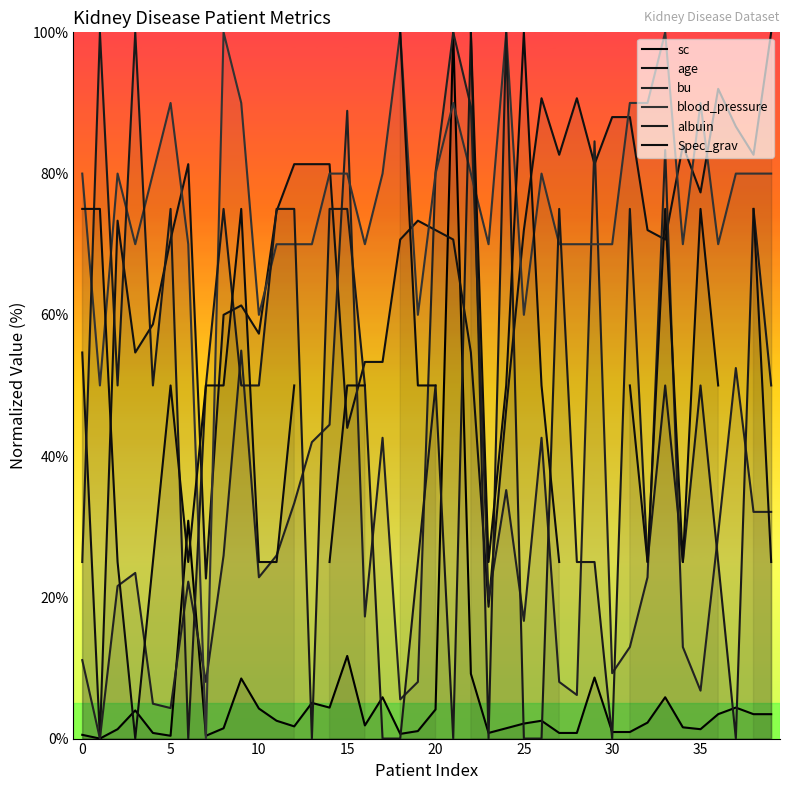

Which series has the widest spread of values?

sc